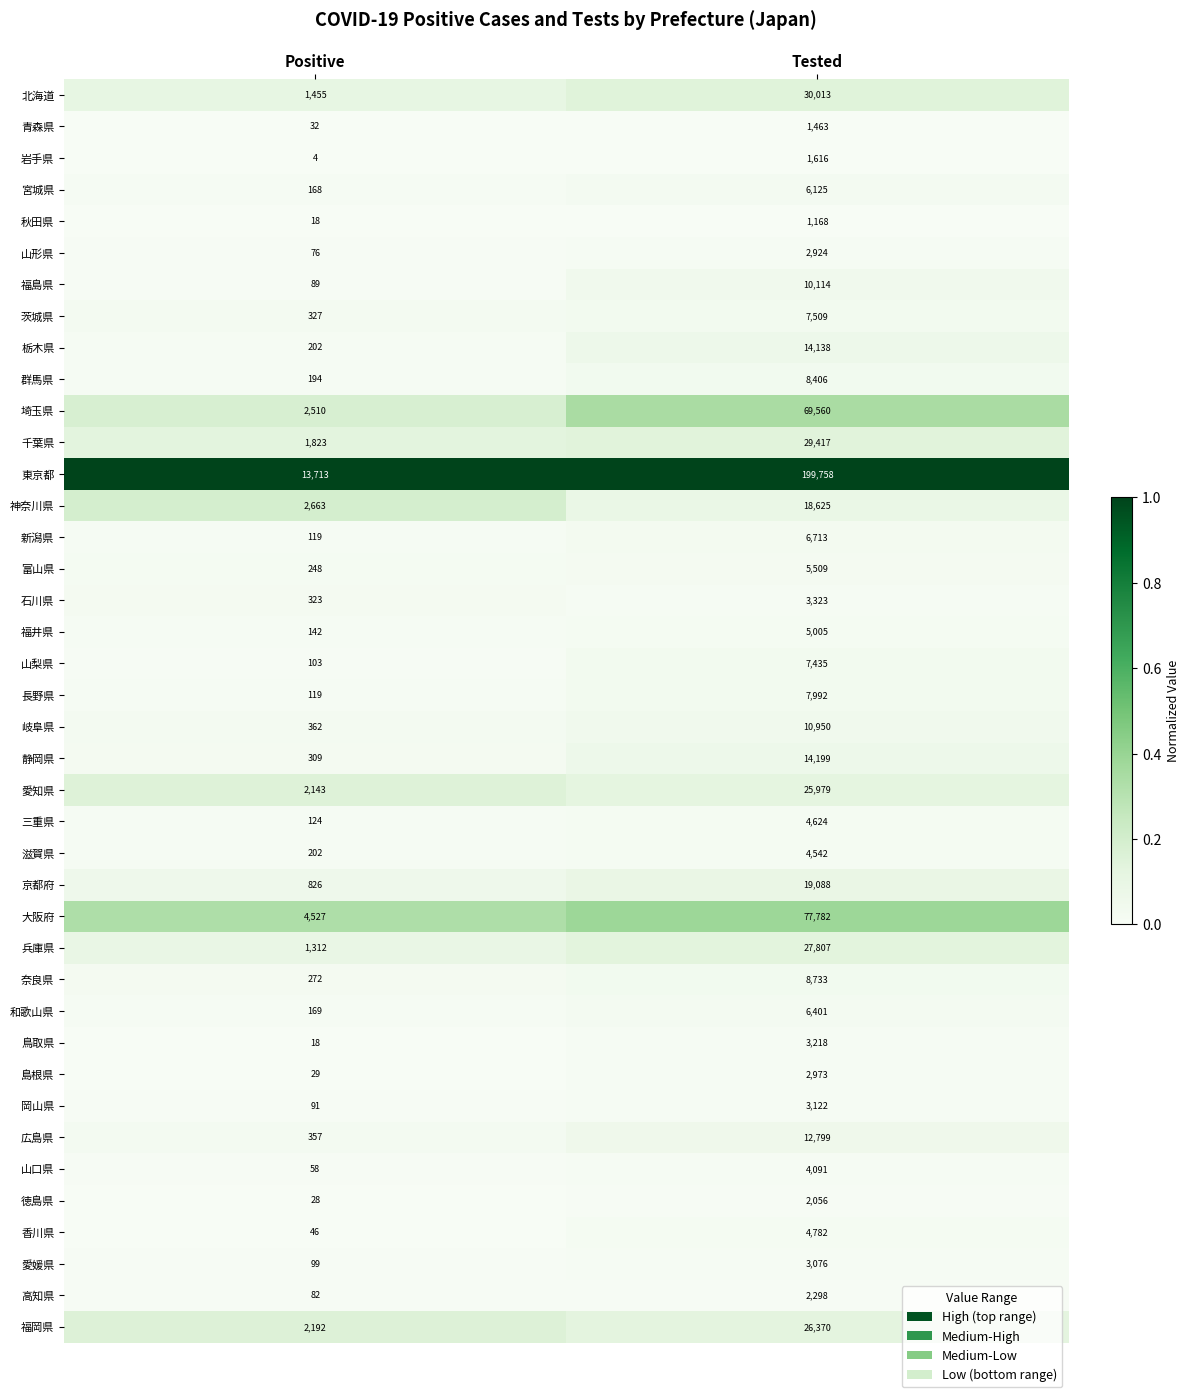

Is it true that 山口県 equals 4091 at Tested?

True